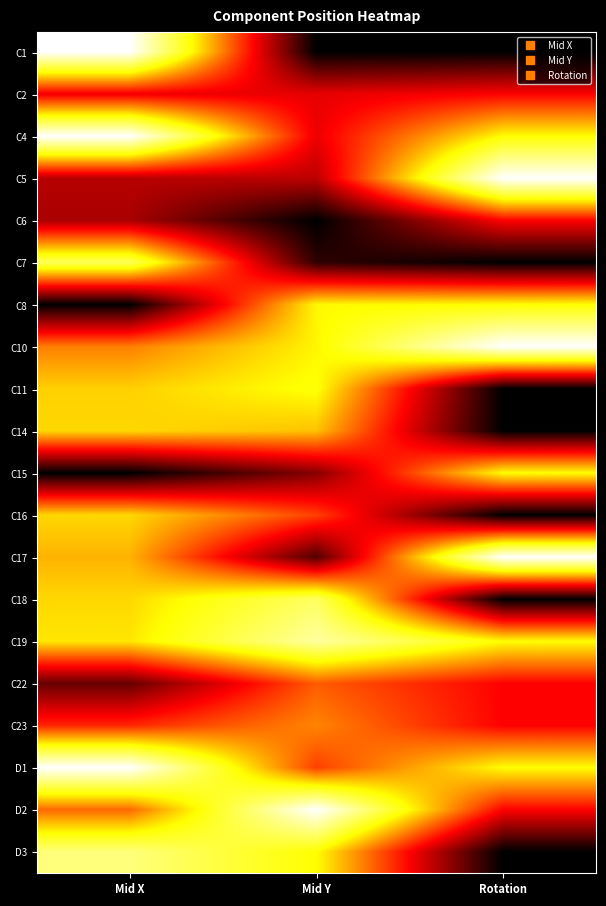

Reading left to right, extract all data points from this chart.

C1: Mid X=1.0	Mid Y=0.0	Rotation=0.0
C2: Mid X=0.3	Mid Y=0.3	Rotation=0.3
C4: Mid X=1.0	Mid Y=0.3	Rotation=0.7
C5: Mid X=0.2	Mid Y=0.2	Rotation=1.0
C6: Mid X=0.2	Mid Y=0.0	Rotation=0.3
C7: Mid X=0.8	Mid Y=0.1	Rotation=0.0
C8: Mid X=0.0	Mid Y=0.7	Rotation=0.7
C10: Mid X=0.5	Mid Y=0.7	Rotation=1.0
C11: Mid X=0.6	Mid Y=0.7	Rotation=0.0
C14: Mid X=0.6	Mid Y=0.6	Rotation=0.0
C15: Mid X=0.0	Mid Y=0.2	Rotation=0.7
C16: Mid X=0.6	Mid Y=0.4	Rotation=0.0
C17: Mid X=0.6	Mid Y=0.1	Rotation=1.0
C18: Mid X=0.6	Mid Y=0.8	Rotation=0.0
C19: Mid X=0.6	Mid Y=0.9	Rotation=0.7
C22: Mid X=0.1	Mid Y=0.5	Rotation=0.3
C23: Mid X=0.4	Mid Y=0.5	Rotation=0.3
D1: Mid X=1.0	Mid Y=0.4	Rotation=0.7
D2: Mid X=0.5	Mid Y=1.0	Rotation=0.3
D3: Mid X=0.8	Mid Y=0.7	Rotation=0.0